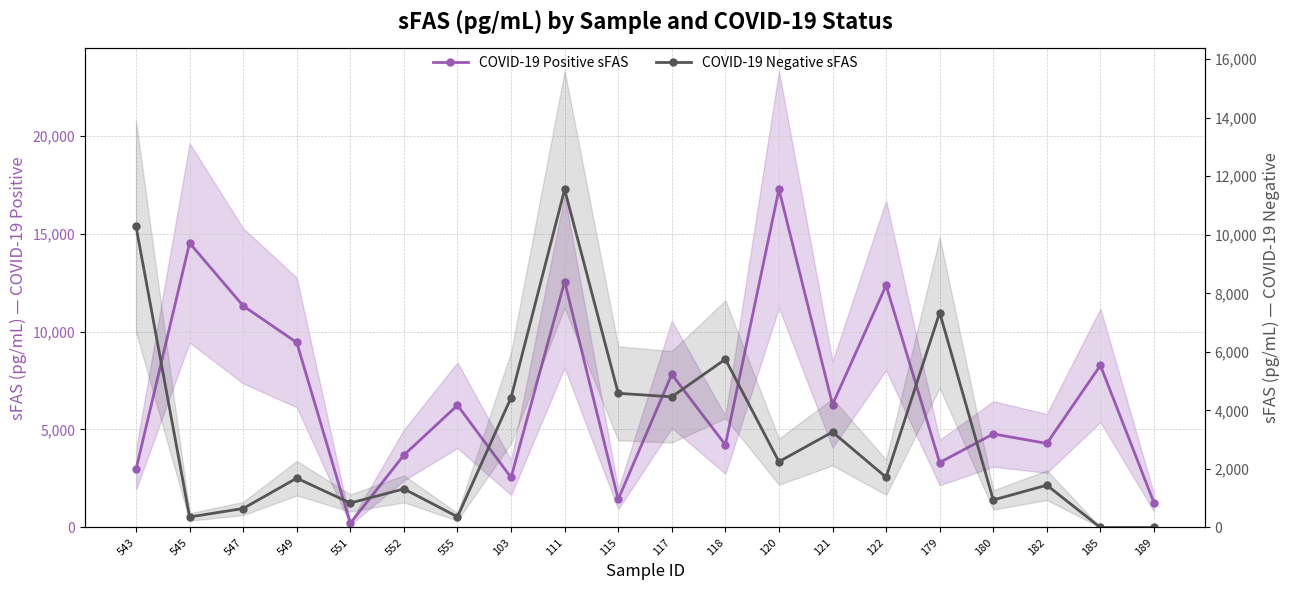

What is the sum of all COVID-19 Positive sFAS values?

134732.7